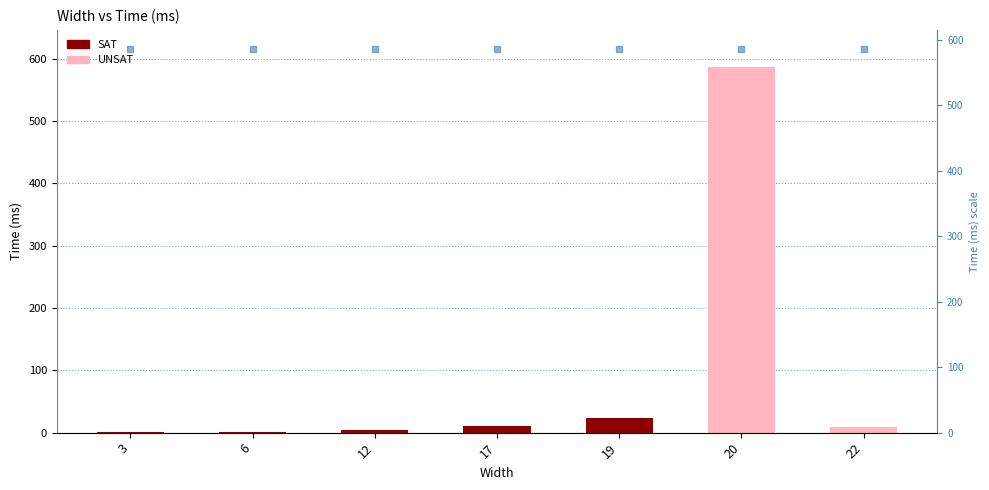

Which series has the largest Y range (max minus min)?

Time (ms)